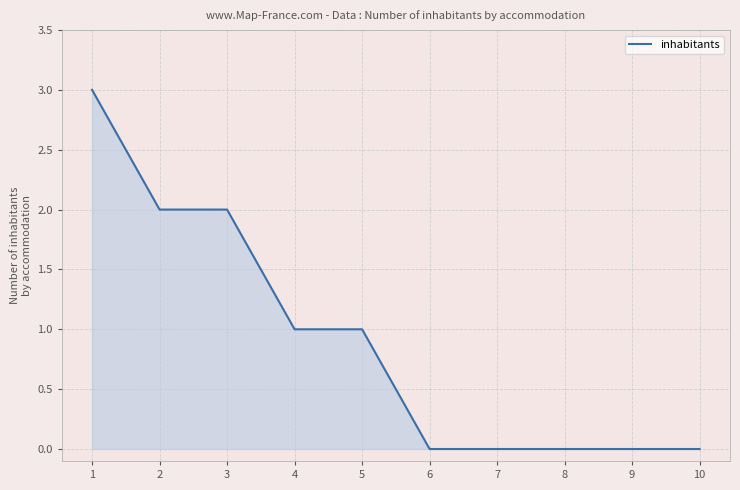

The chart shows a value of 1 at 6. True or false?

False